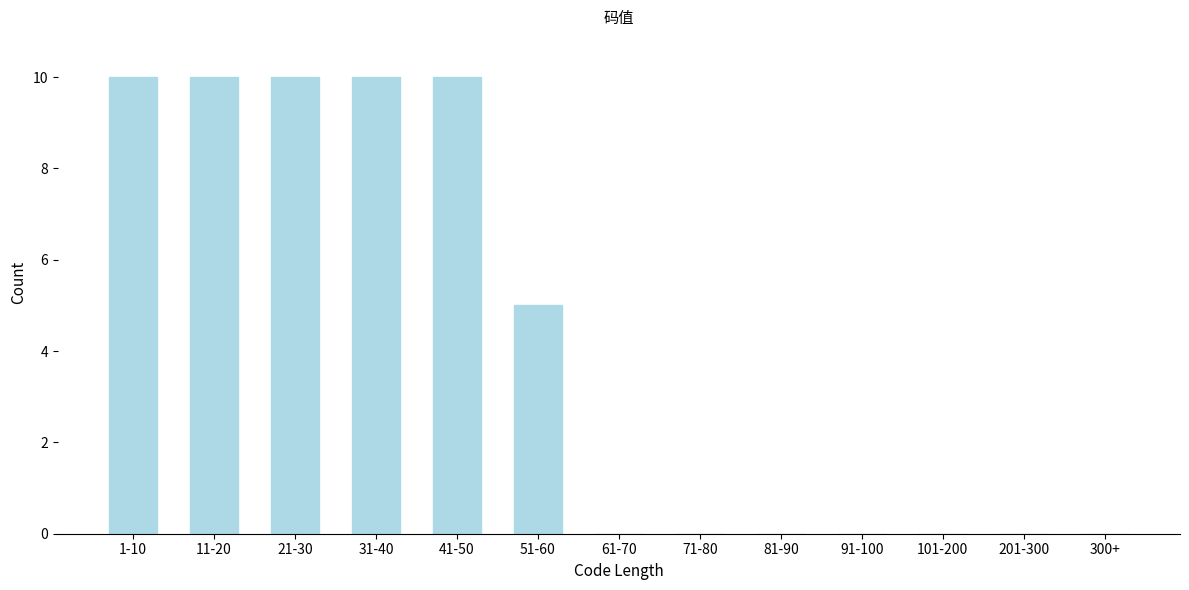

Reading left to right, list all the values displayed in this chart.

1-10=10	11-20=10	21-30=10	31-40=10	41-50=10	51-60=5	61-70=0	71-80=0	81-90=0	91-100=0	101-200=0	201-300=0	300+=0